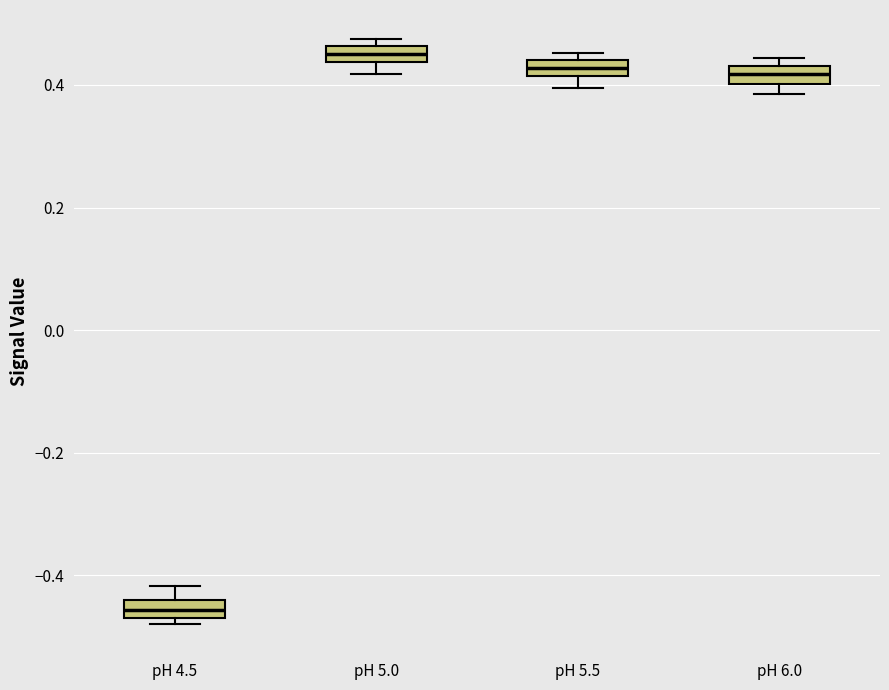

Where is the upper edge of the box for pH 4.5 on the y-axis? The values are not printed on the chart, so give them approximately, as read against the axis.

-0.44